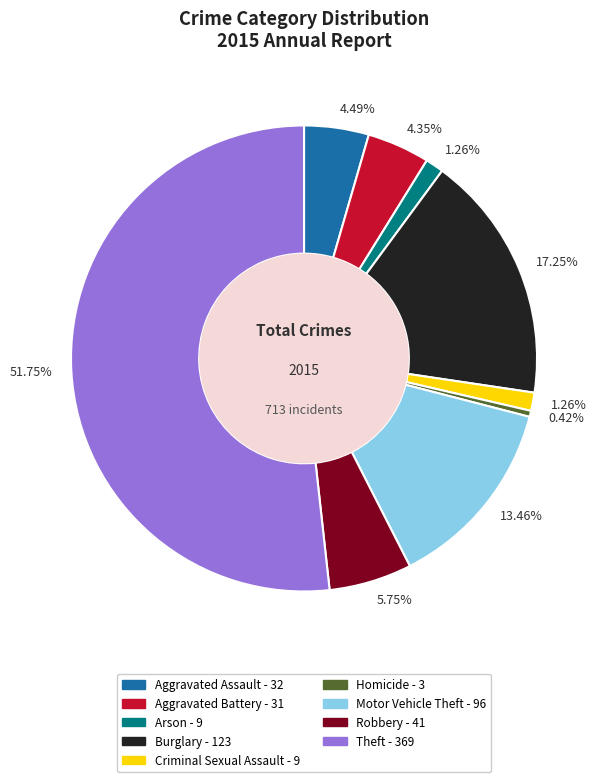

Which has a higher value, Motor Vehicle Theft or Criminal Sexual Assault?

Motor Vehicle Theft